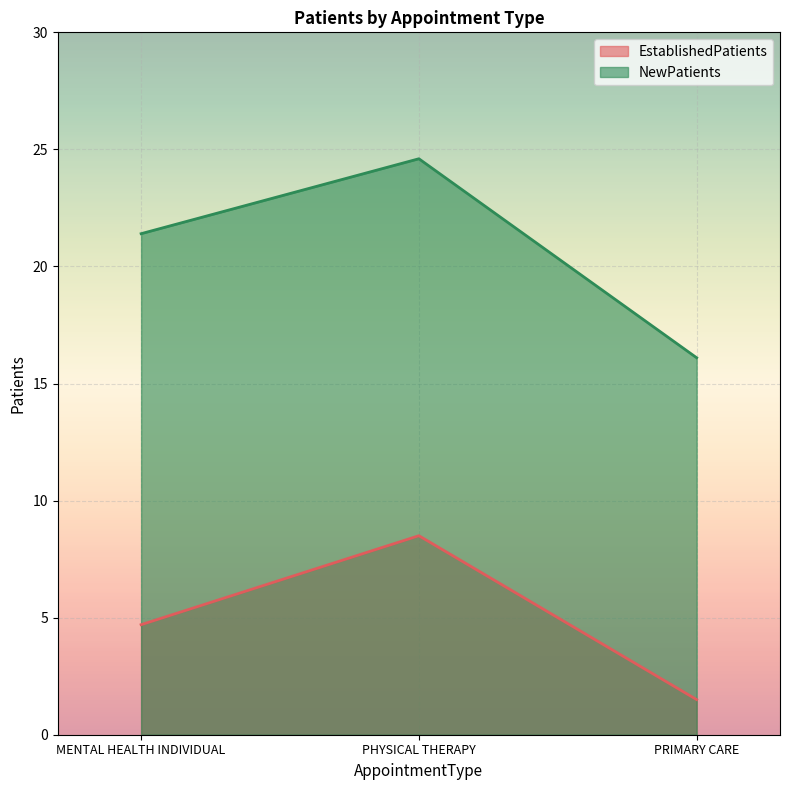

What are all the series names shown in the legend?

EstablishedPatients, NewPatients